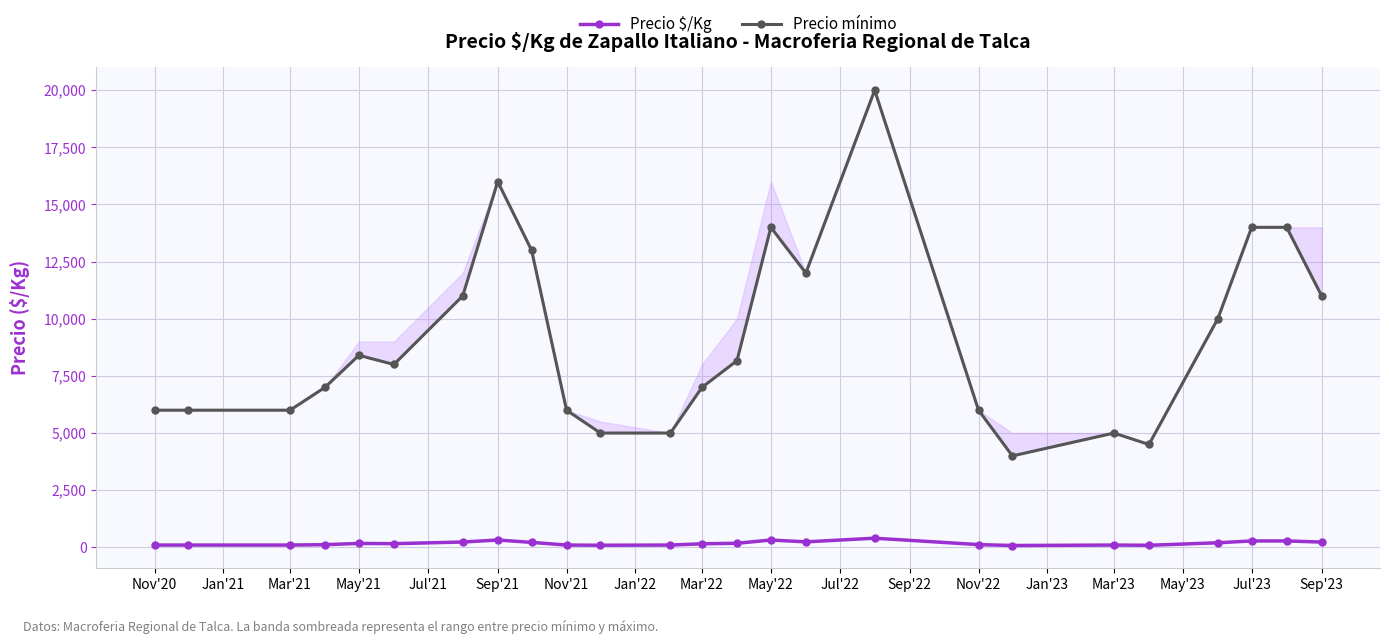

How many values in the Precio $/Kg series are below 160?

12